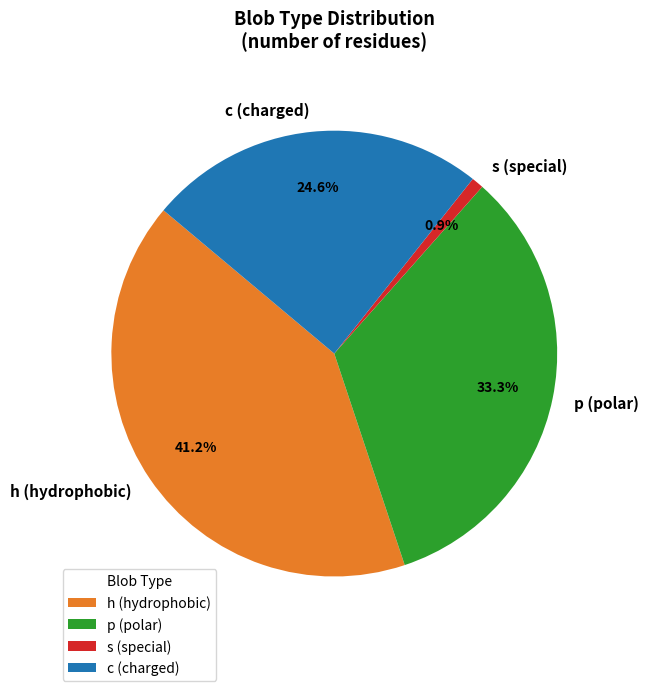

Which has a higher value, h or s?

h